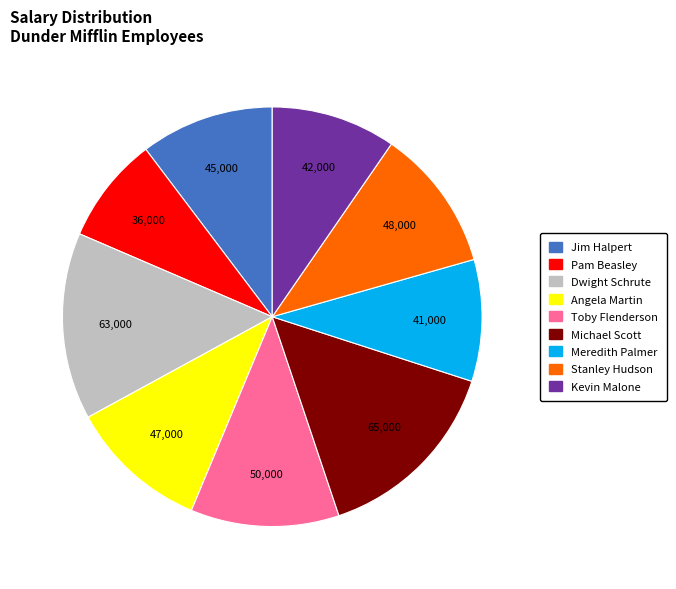

True or false: Dwight Schrute accounts for 14% of the total.

True